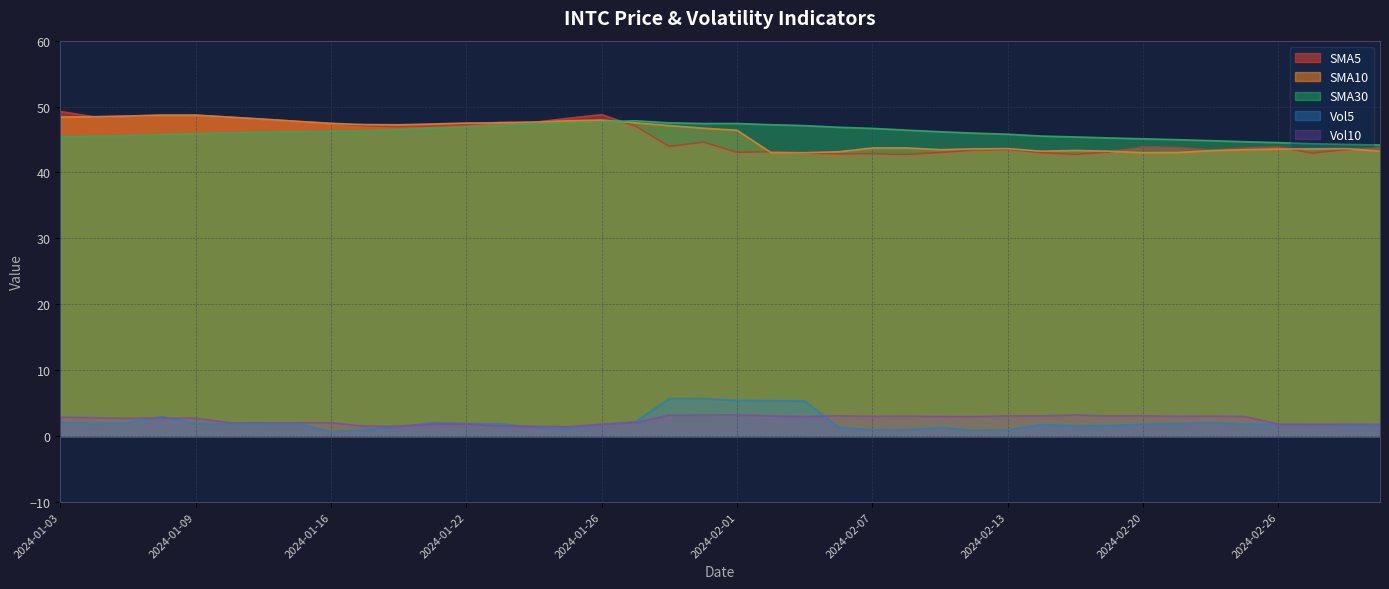

How many values in the Vol5 series are below 1?

6